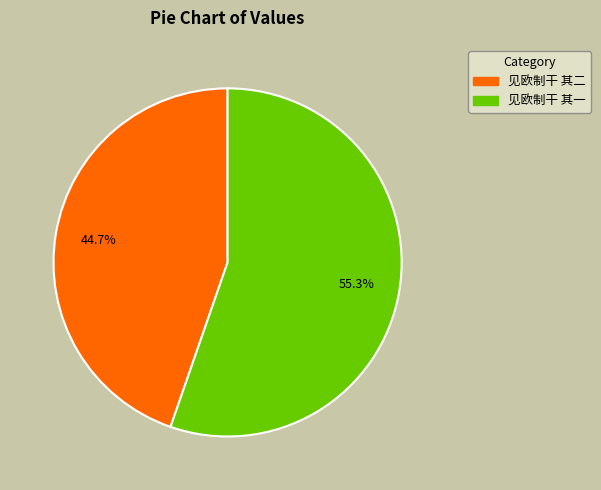

Does 见欧制干 其一 represent more than half of the total?

Yes